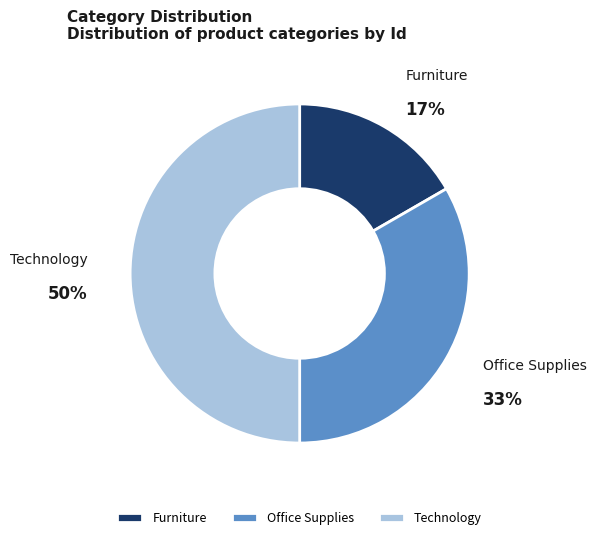

What is the largest slice in the pie chart?

Technology